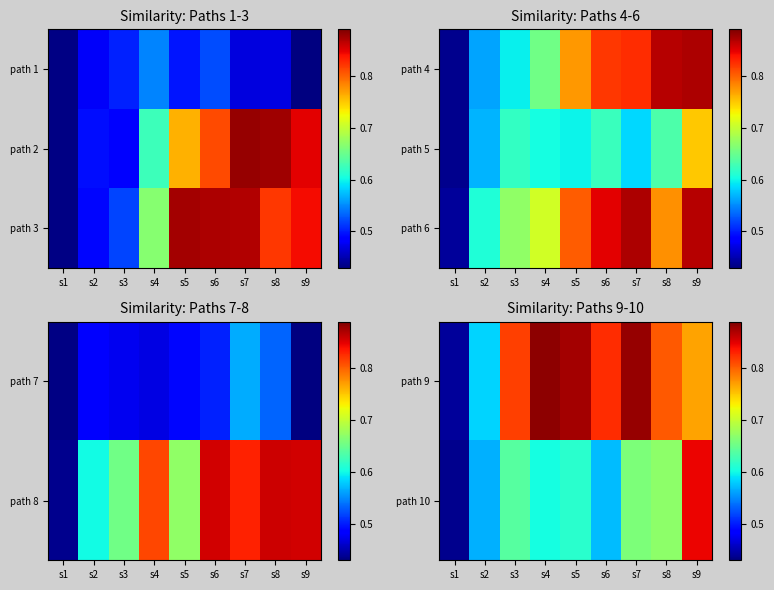

Which category has the lowest value in the path 10 series?

s1